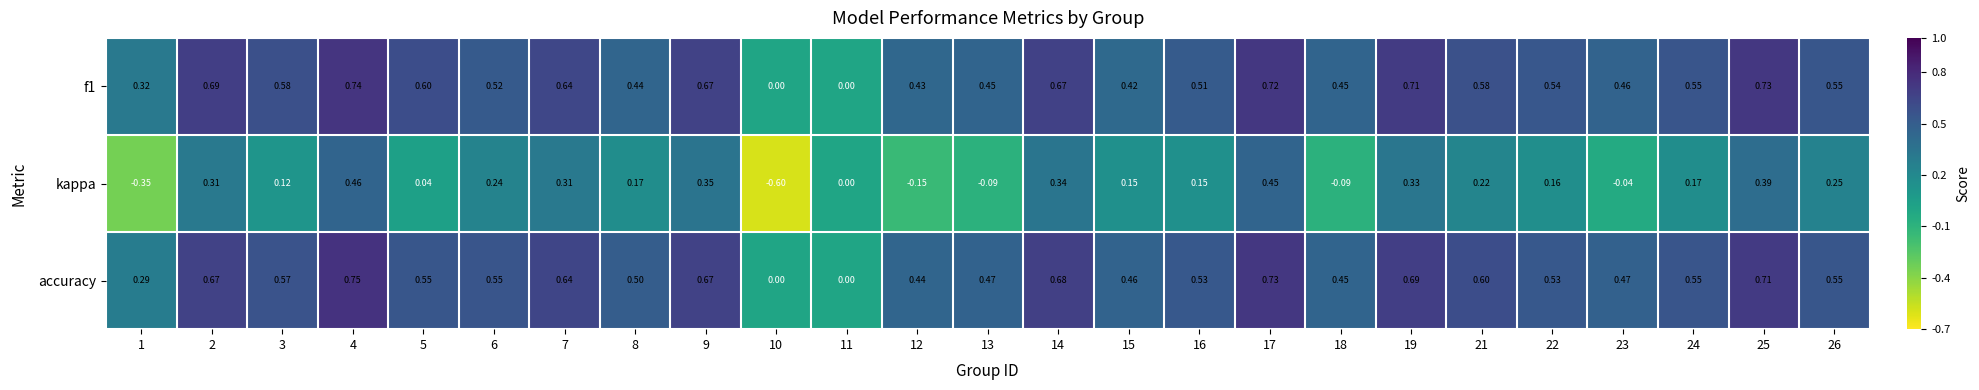

Which series has the largest range (max minus min)?

kappa